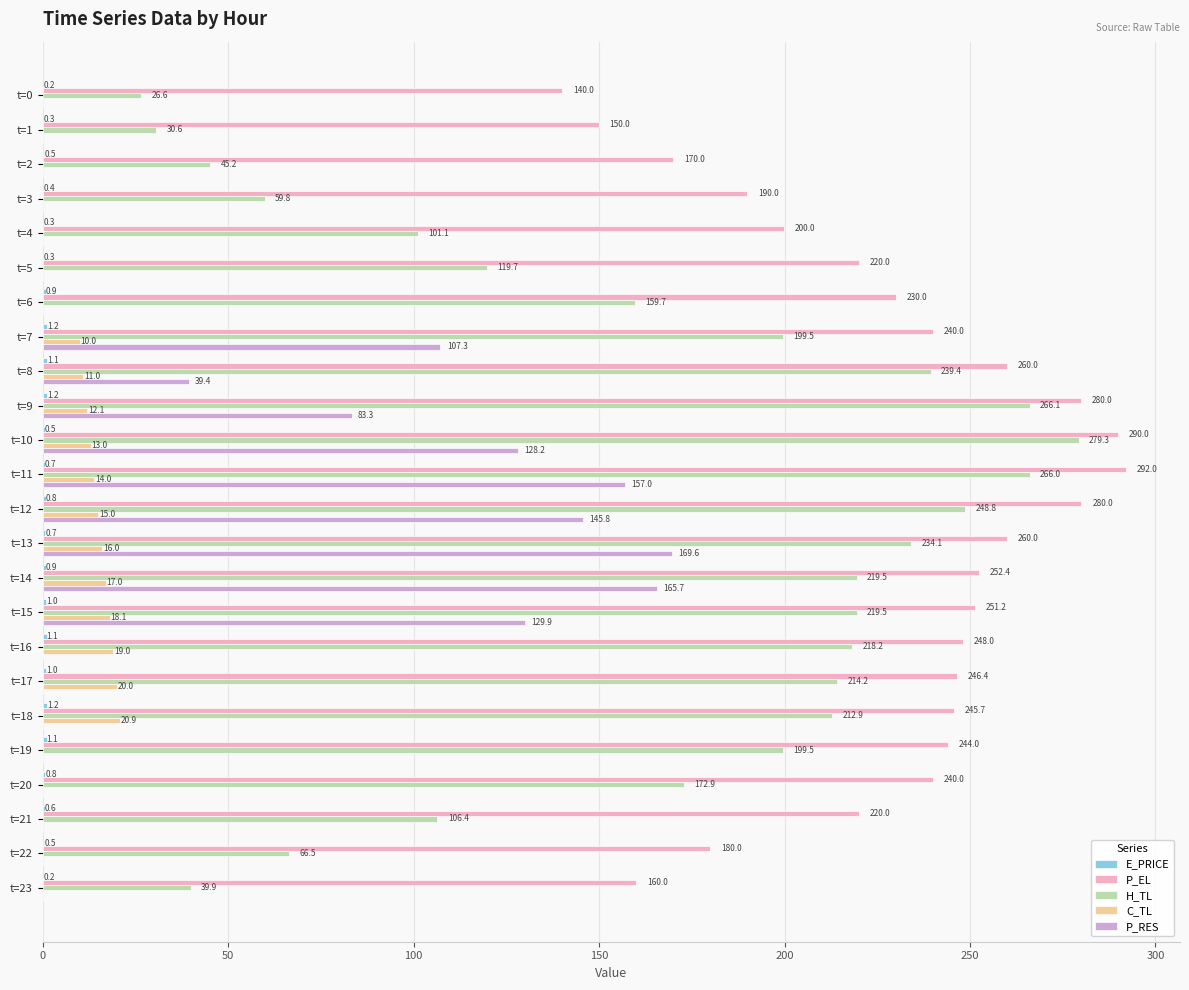

Between t=14 and t=19, which series saw the biggest shift?

P_RES